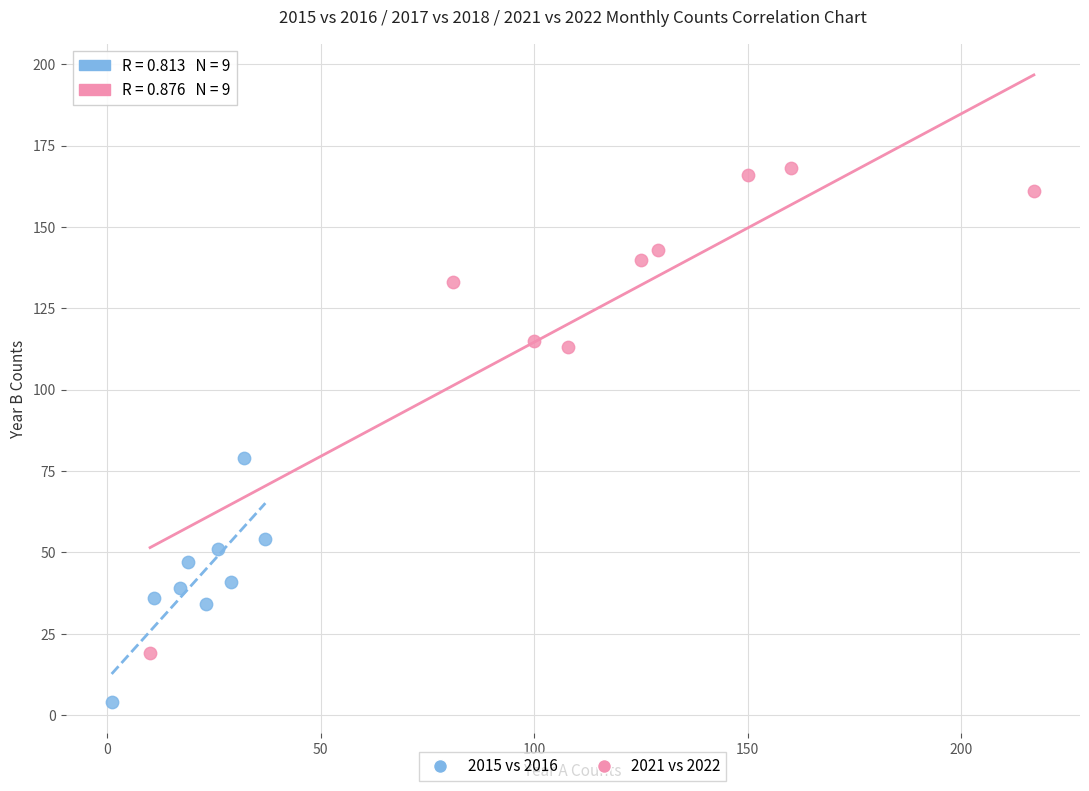

Which series contains the lowest Y value?

2015 vs 2016